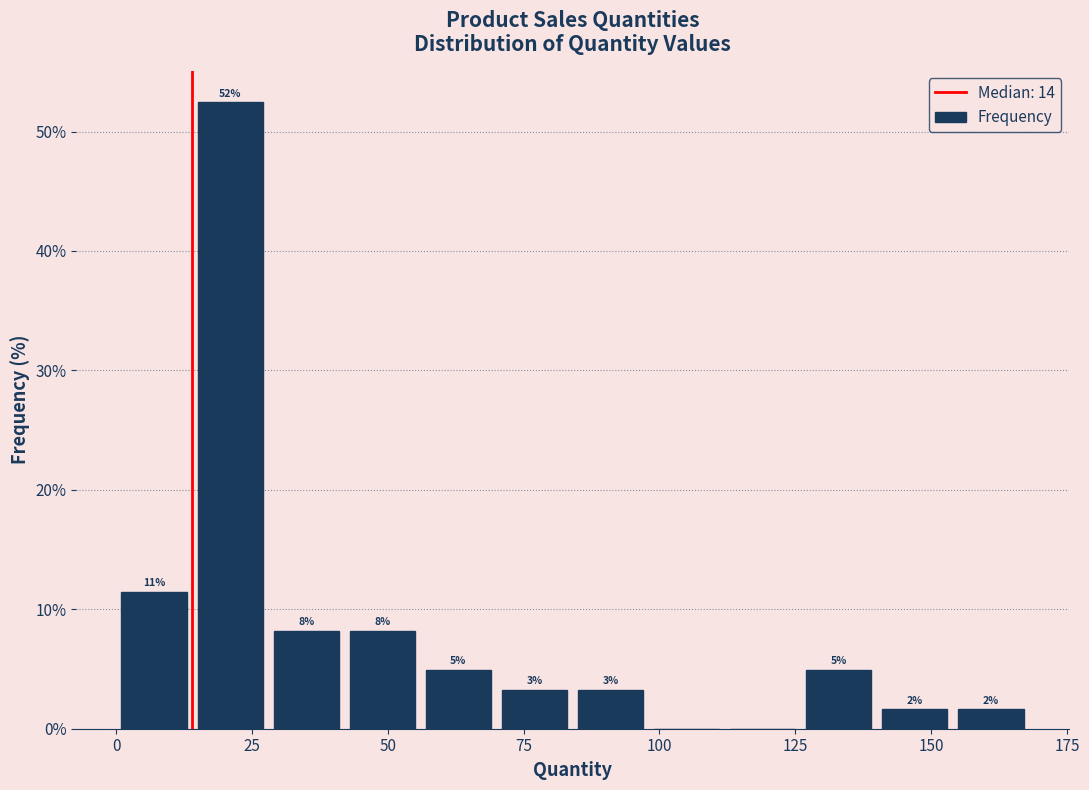

Around what value on the x-axis is the tallest bar? Give the approximate position of its centre, as read against the axis.

20